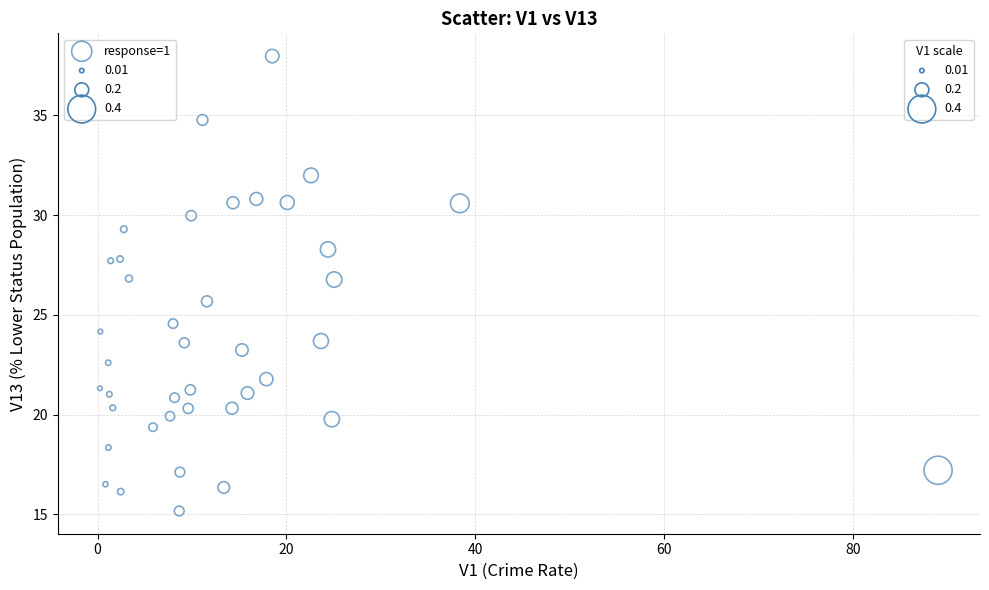

What Y value in the scatter plot is closest to 26?

25.7